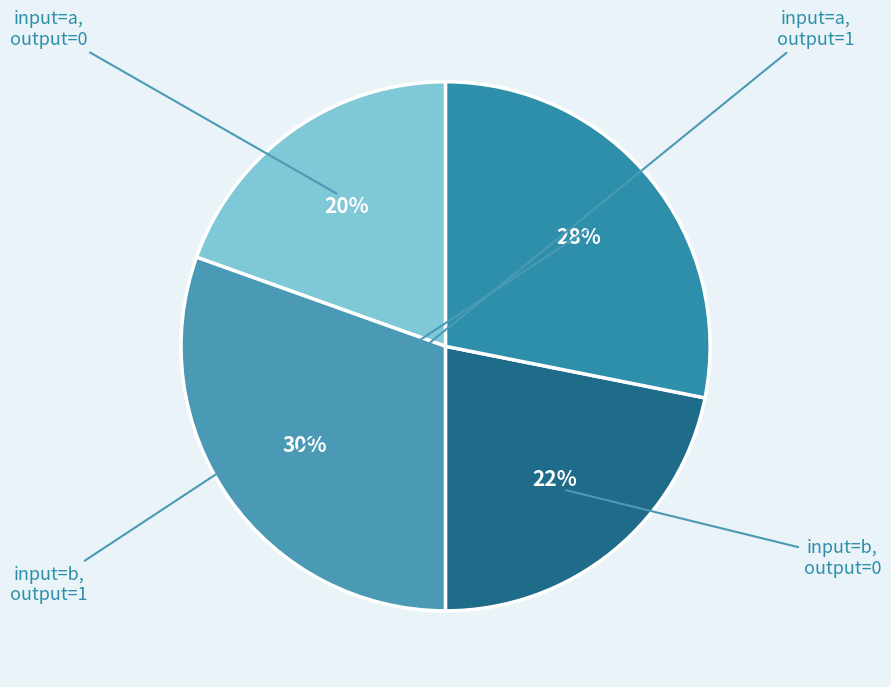

How many segments does this pie chart have?

4